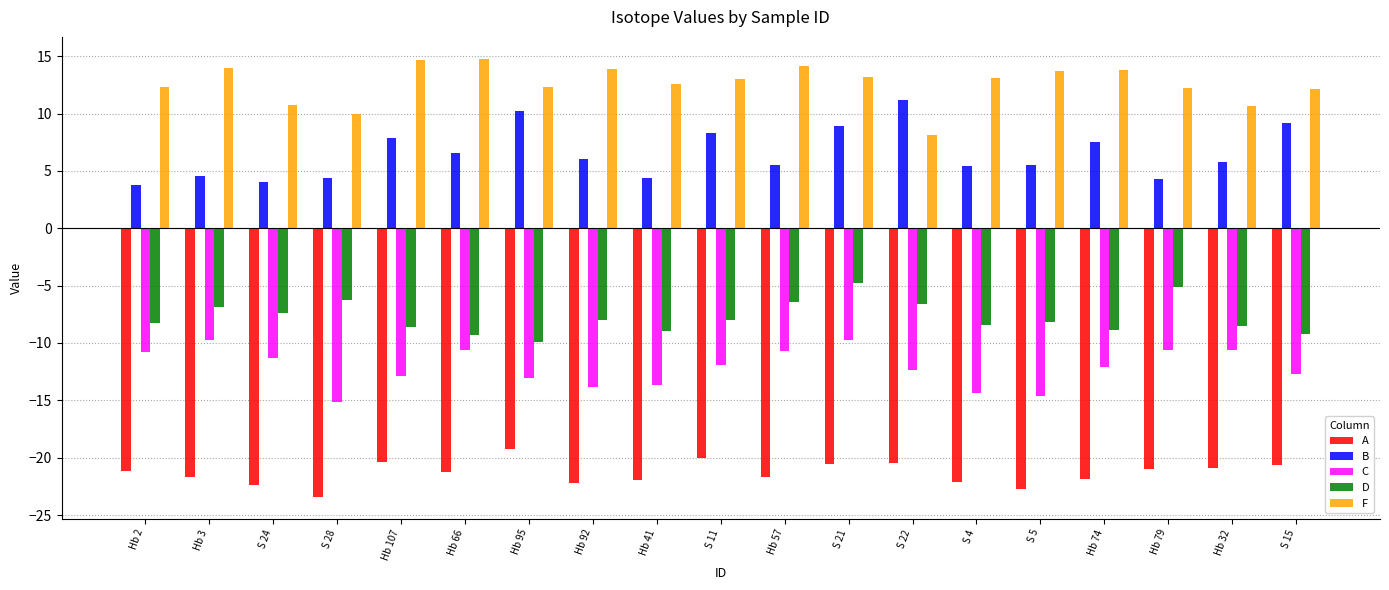

What is the difference between the maximum and minimum values in the D series?

5.1